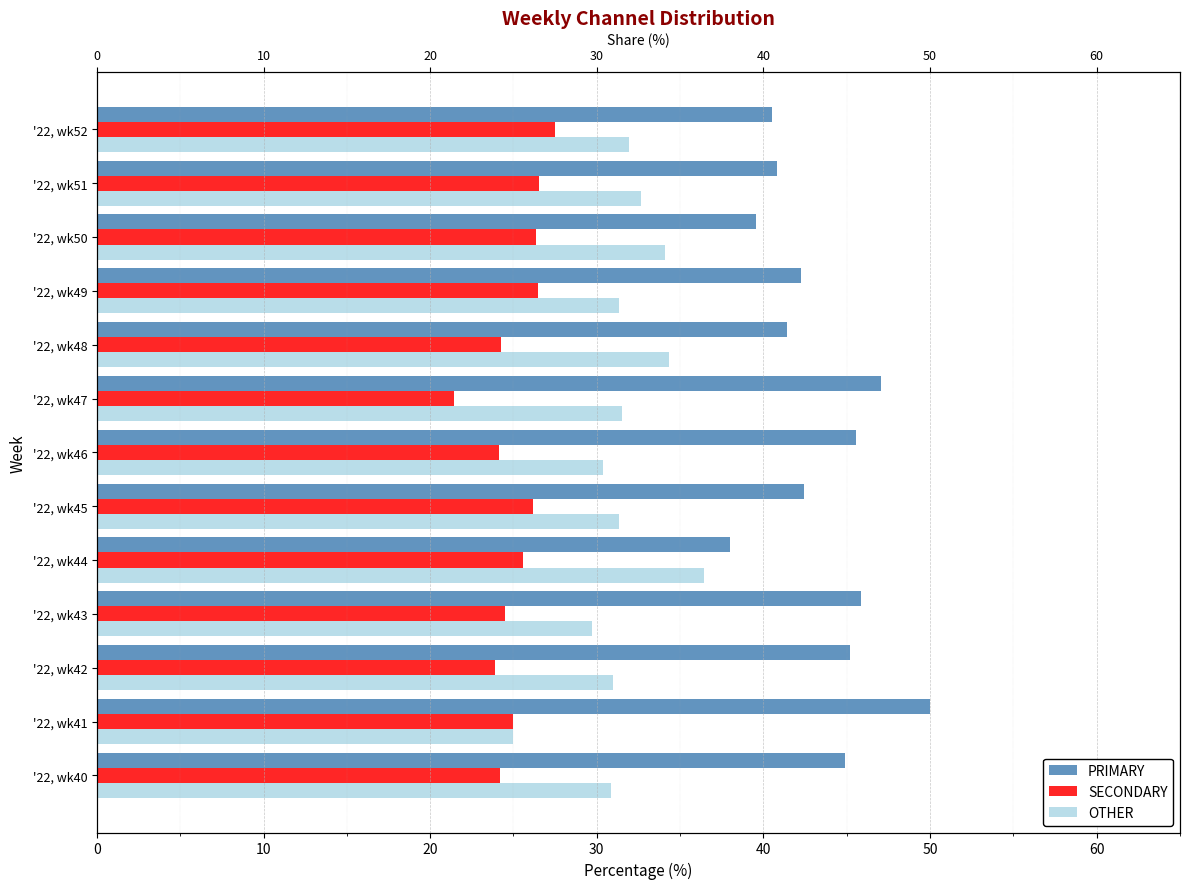

Rank the series at '22, wk49 from highest to lowest value.

PRIMARY, OTHER, SECONDARY